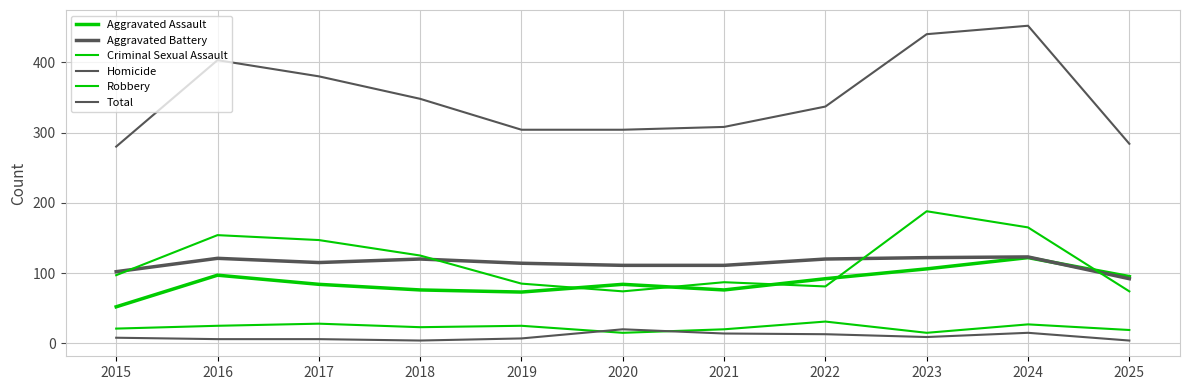

Does the chart display data point markers on the line(s)?

No